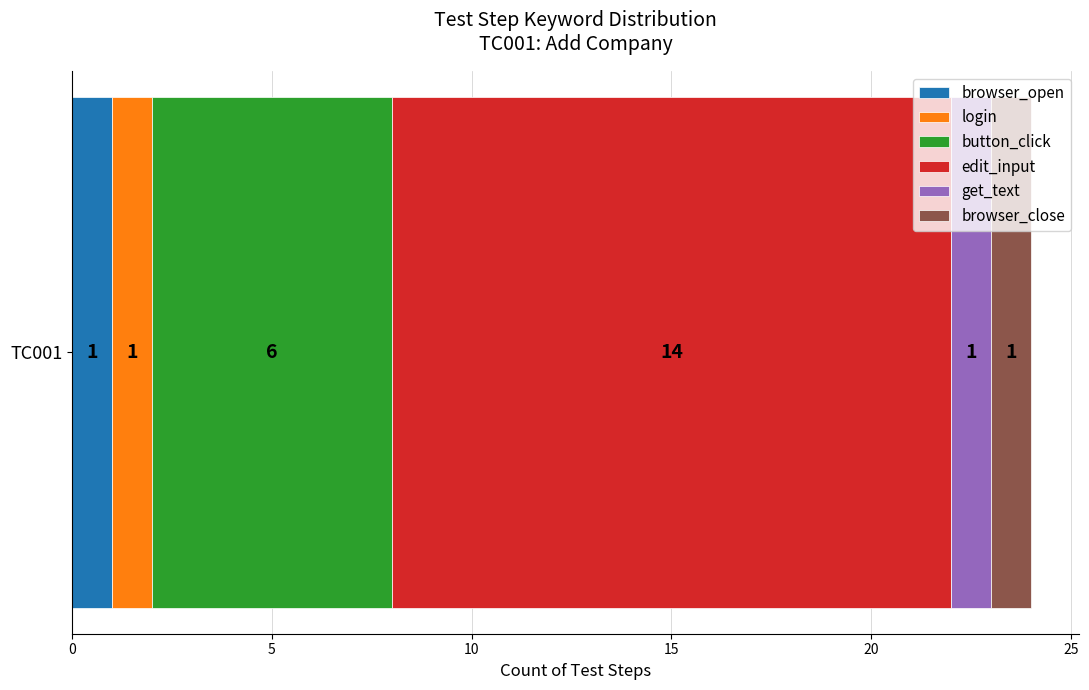

True or false: browser_open has a value of 1 at TC001.

True